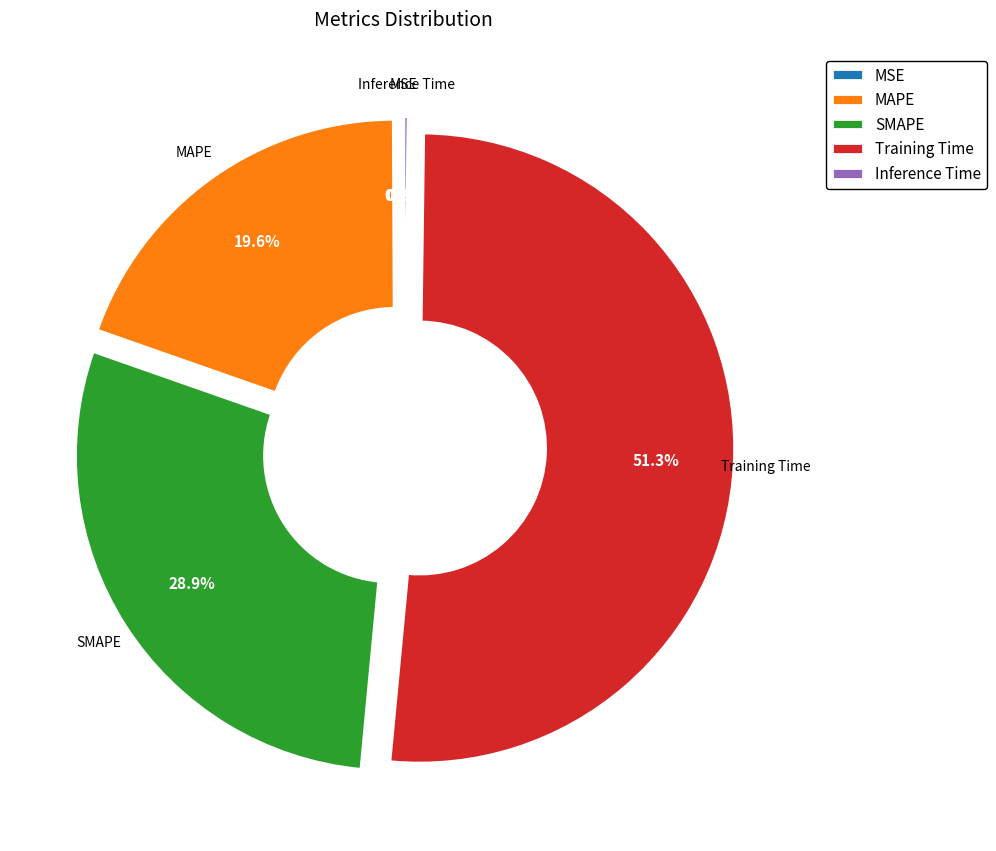

What is the largest slice in the pie chart?

Training Time